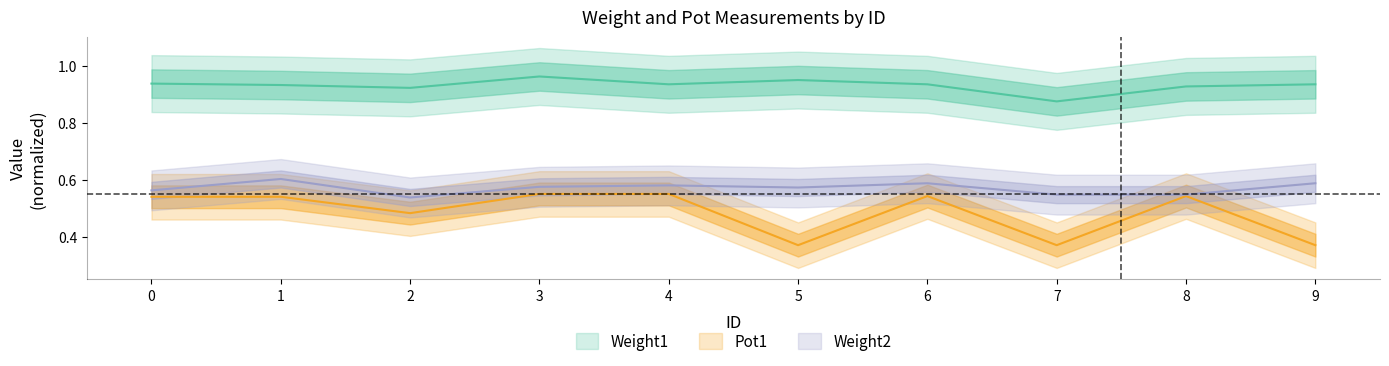

Is the value of Weight2 at 3 greater than the value of Pot1 at 7?

Yes